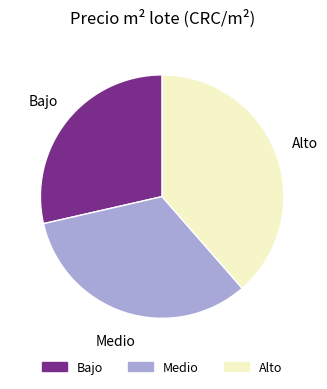

Is it true that Alto is 39% of the pie?

True